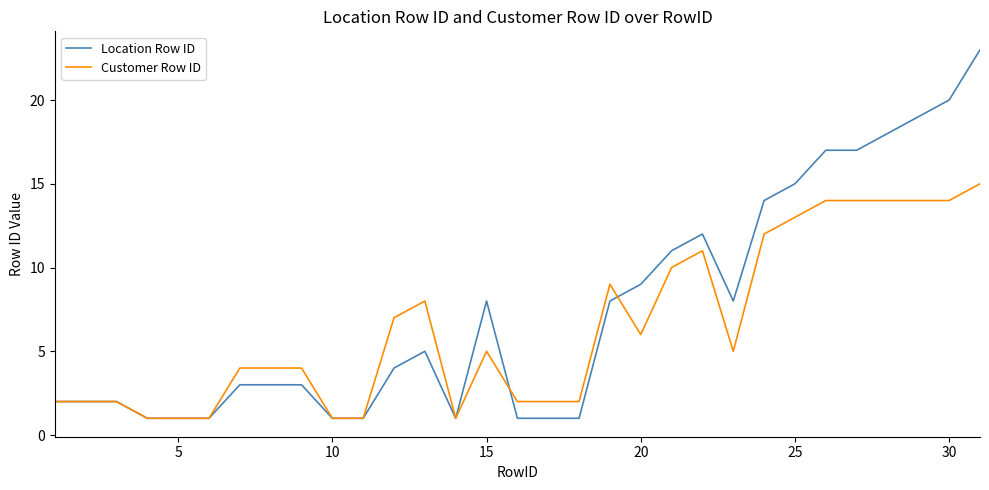

Which series has the largest range (max minus min)?

Location Row ID